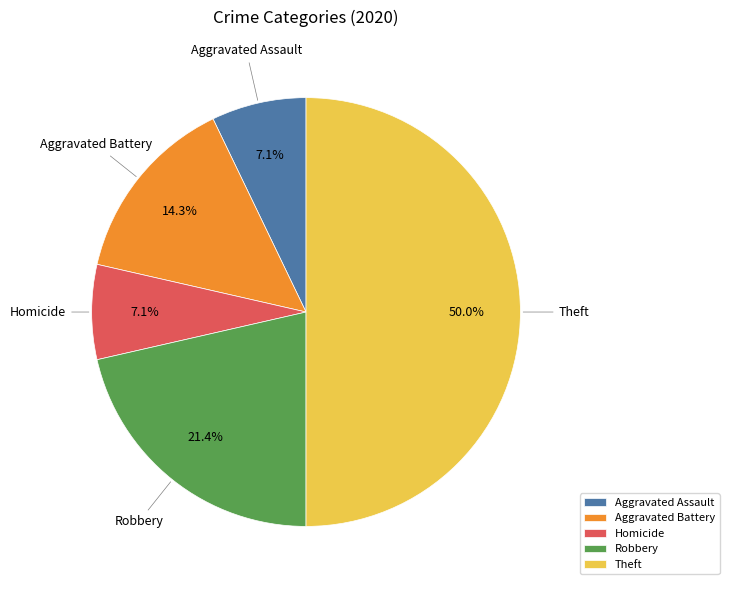

To the nearest percent, what is the average slice percentage?

20%